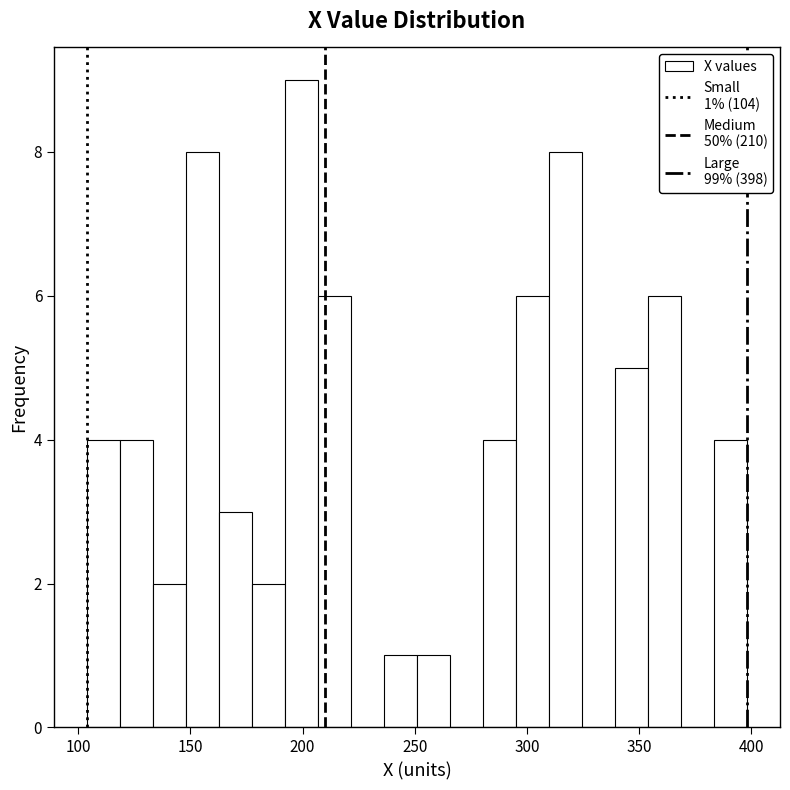

Read against the x-axis, roughly where is the centre of the tallest bar?

200